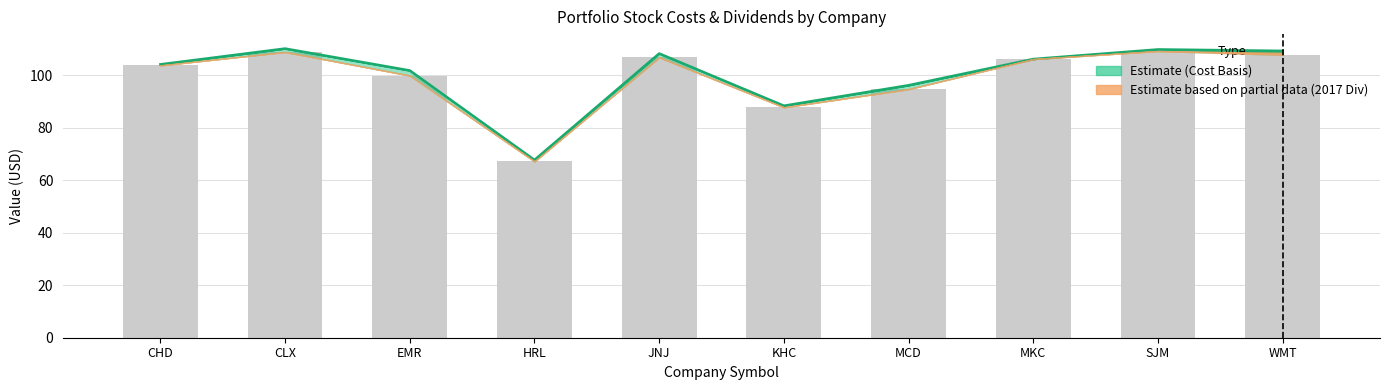

Which category has the lowest value in the Initial Cost (÷10) series?

HRL